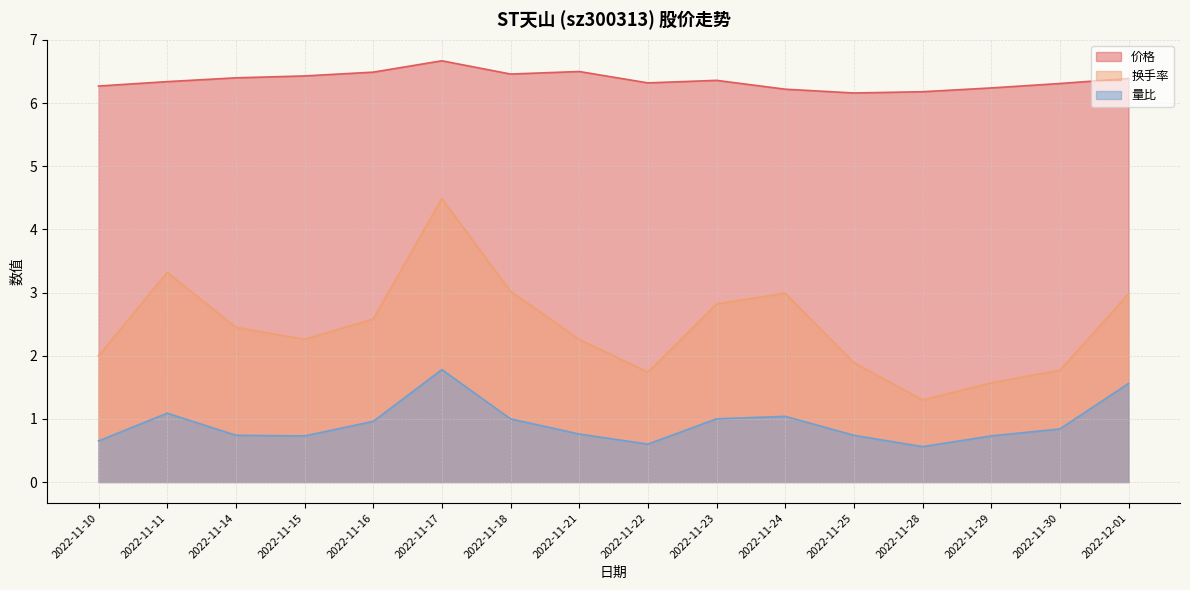

Where is 量比 nearest to the value 1?

2022-11-18